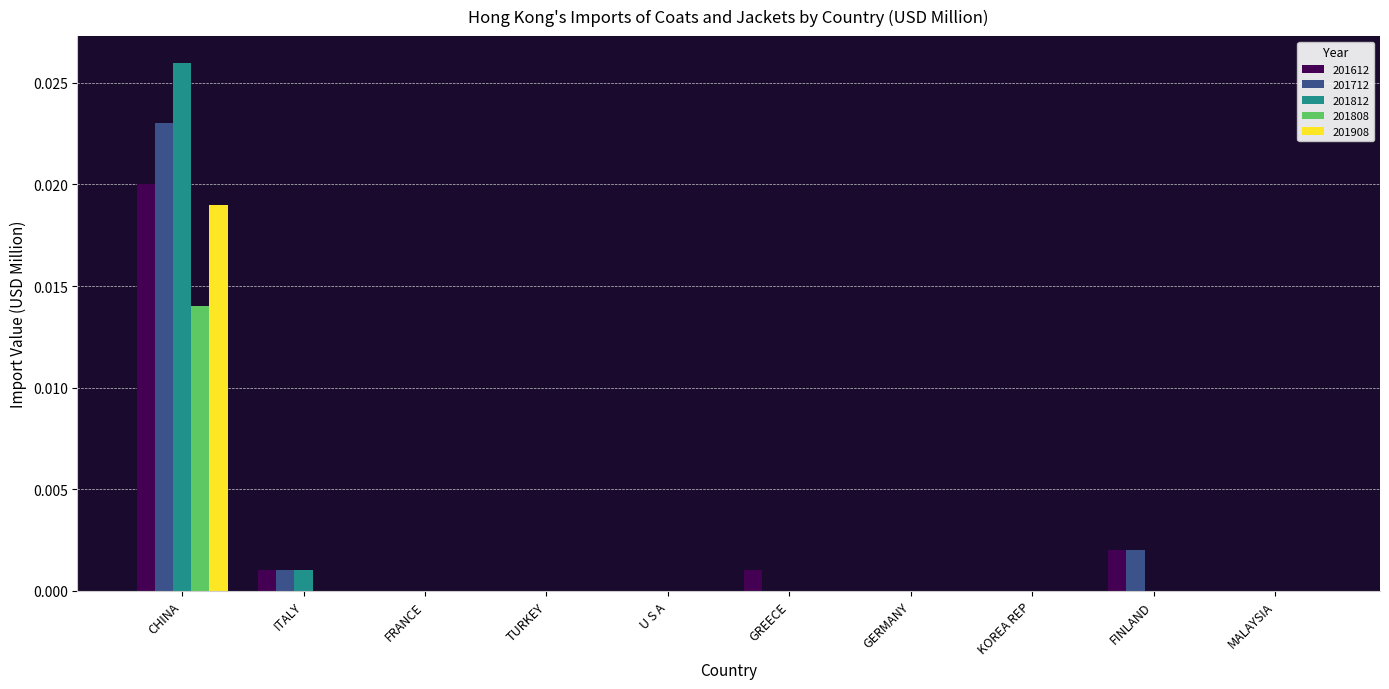

Is it true that 201808 equals 0.0 at CHINA?

True